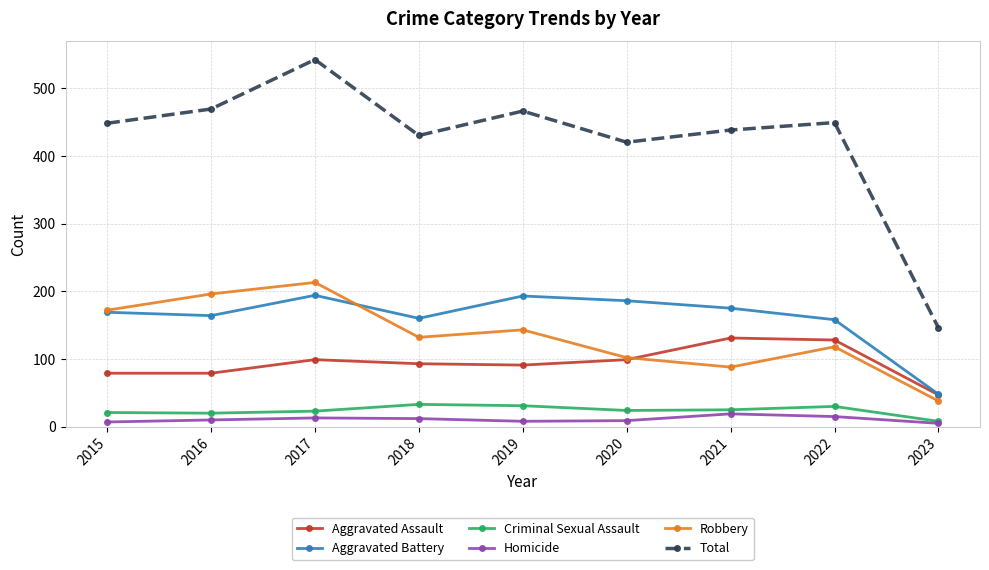

What is the sum of the Robbery values at 2019 and 2016?

339